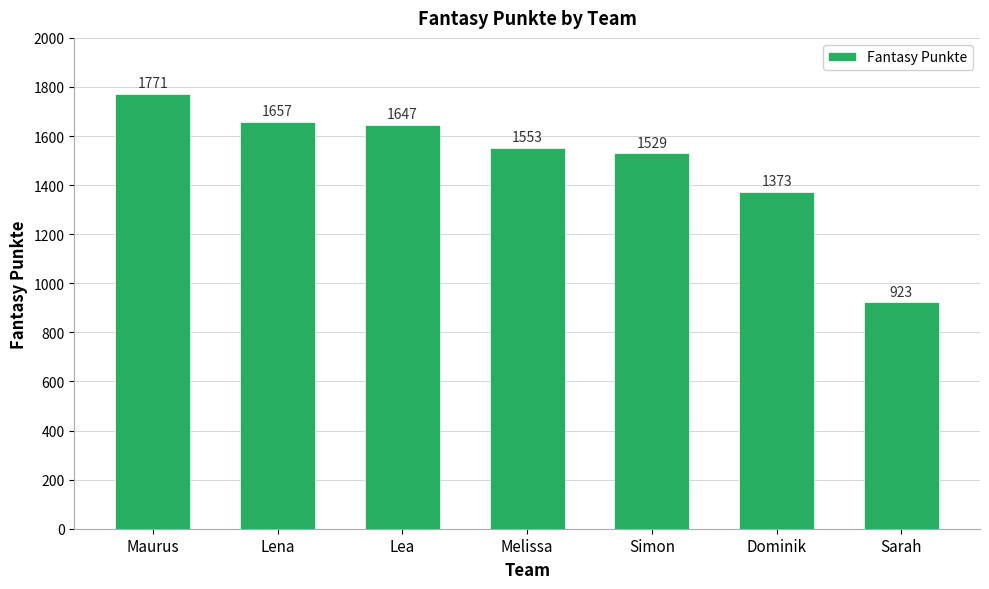

Rank the categories by value from lowest to highest.

Sarah, Dominik, Simon, Melissa, Lea, Lena, Maurus